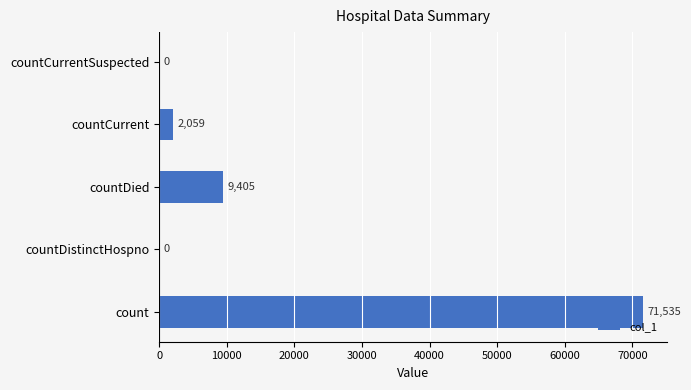

Reading bottom to top, extract all data points from this chart.

count=71535	countDistinctHospno=0	countDied=9405	countCurrent=2059	countCurrentSuspected=0